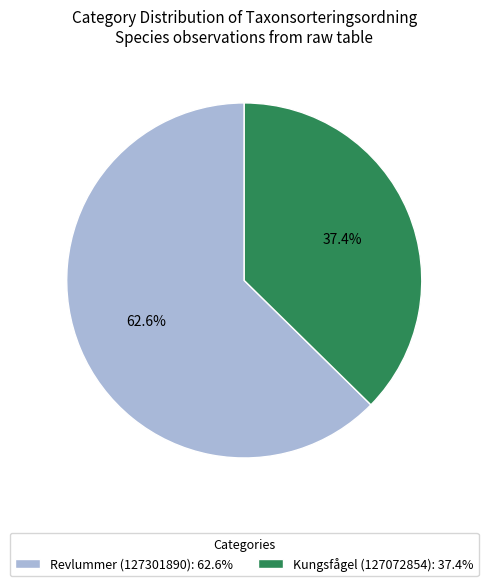

What percentage do Revlummer (127301890) and Kungsfågel (127072854) together represent?

100.0%